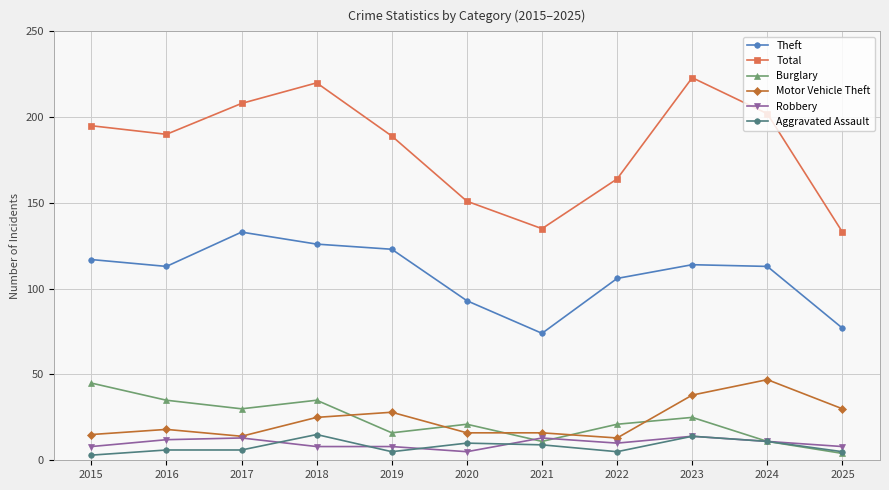

How many values in the Motor Vehicle Theft series are below 18?

5